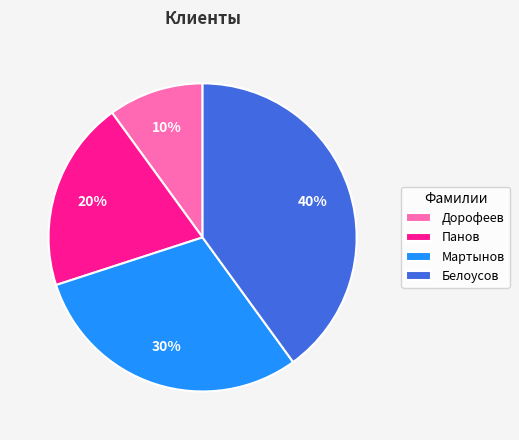

To the nearest percent, what is the difference between the largest and smallest slice percentages?

30%